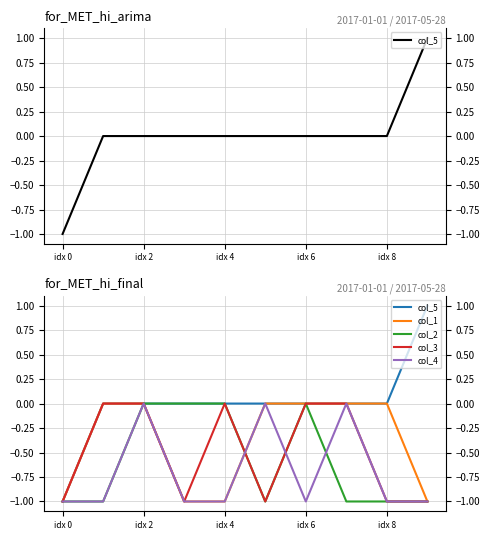

How many col_3 values are between -1 and 0?

10